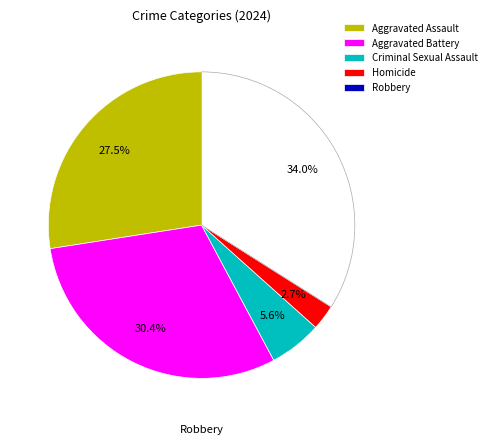

Which slice is the largest?

Robbery